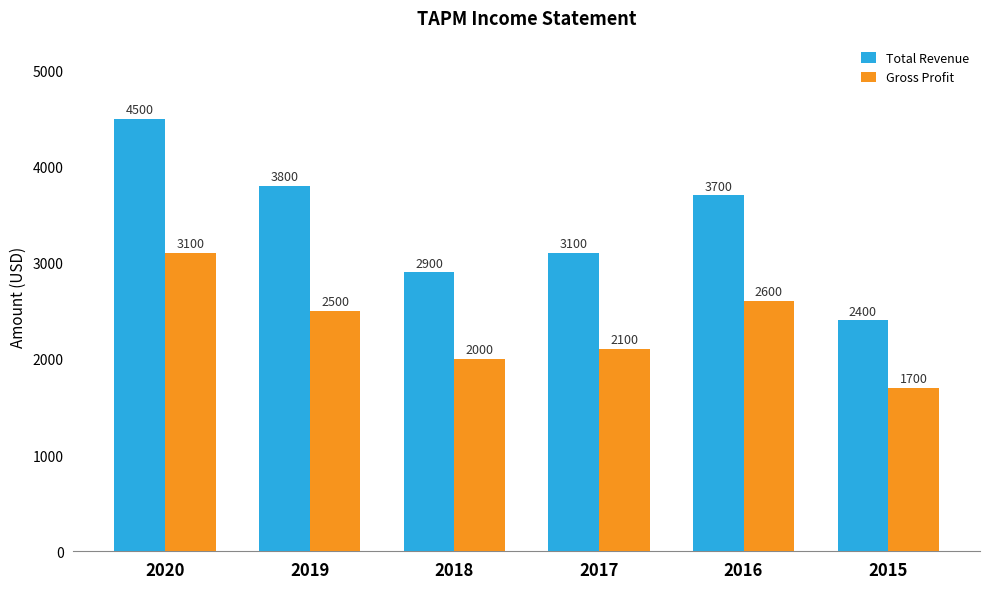

Rank the series by their average value, from highest to lowest.

Total Revenue, Gross Profit